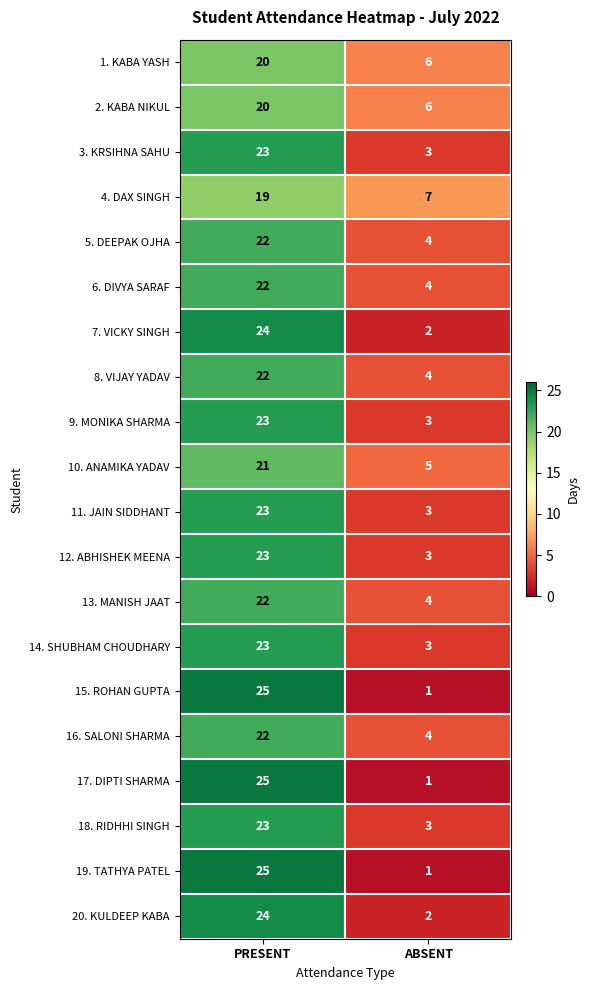

True or false: 17. DIPTI SHARMA has a value of 1 at ABSENT.

True